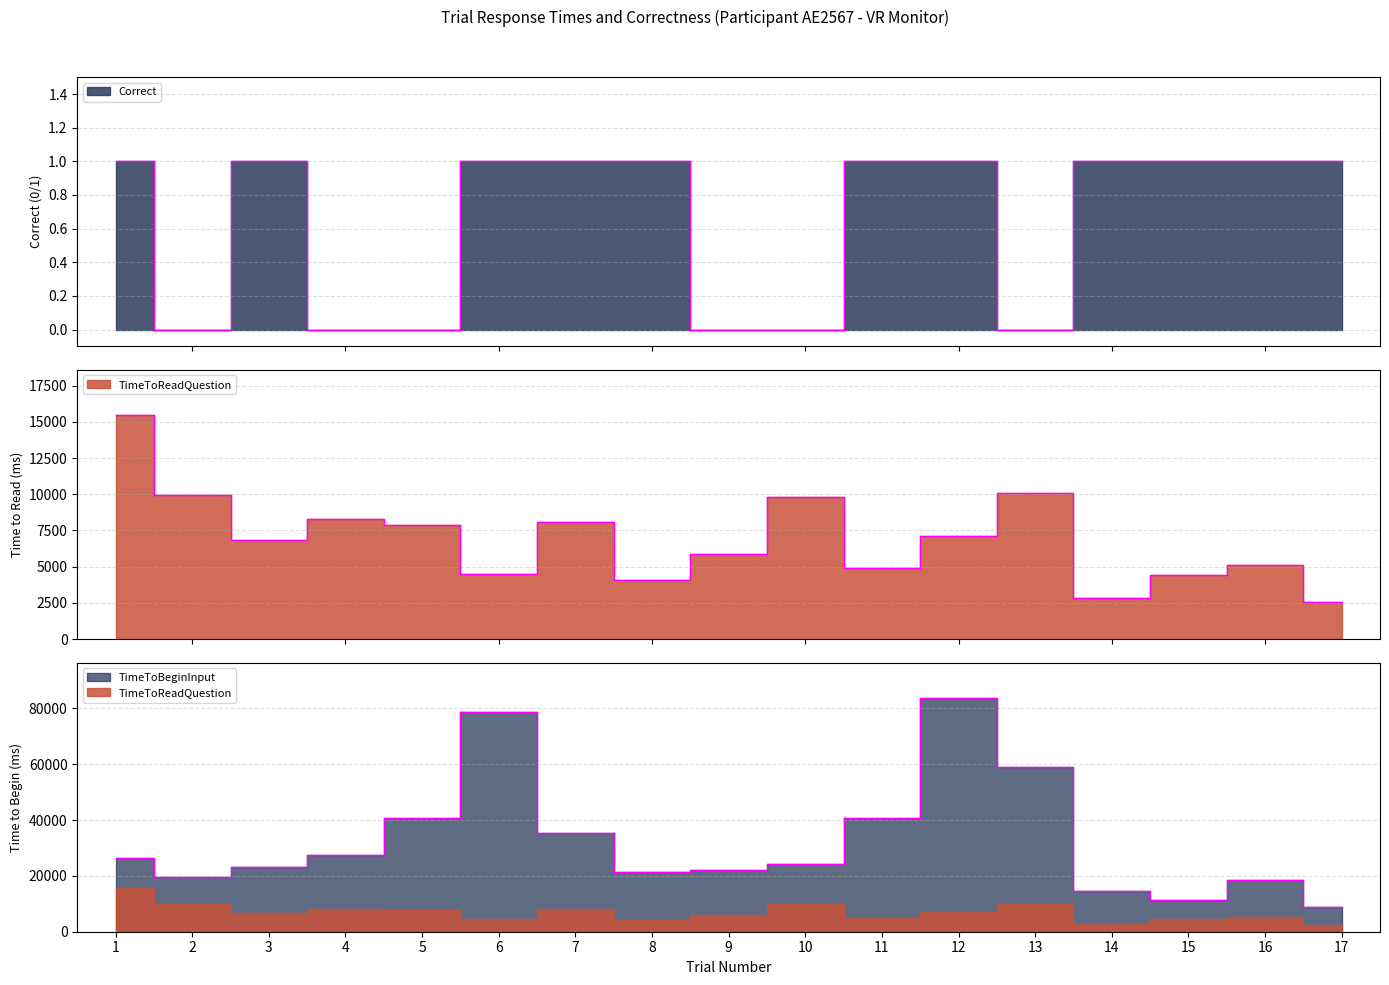

List the series in order of their overall mean, highest first.

TimeToBeginInput, TimeToReadQuestion, Correct